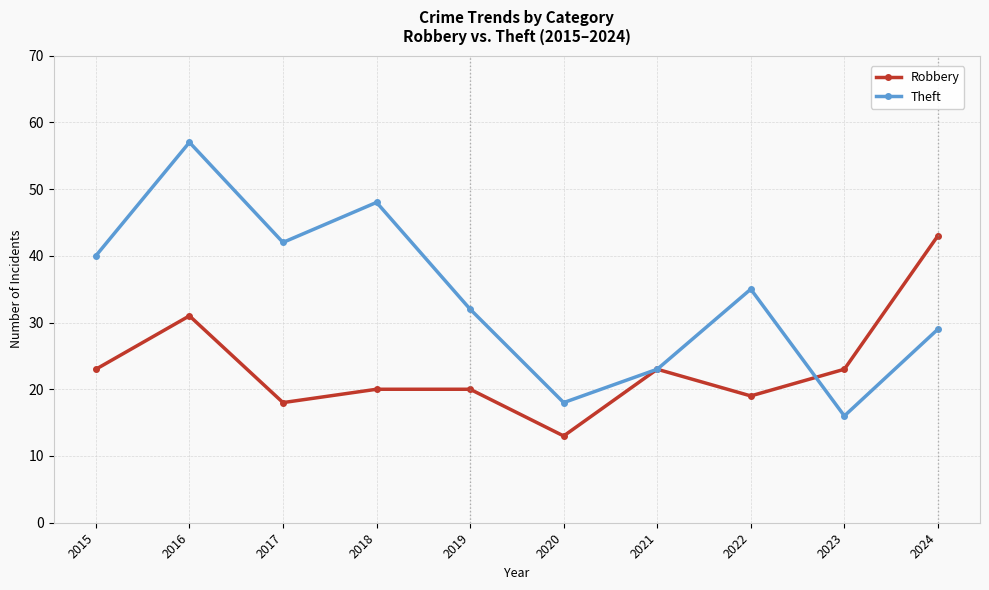

Which category has the highest value across all series?

2016